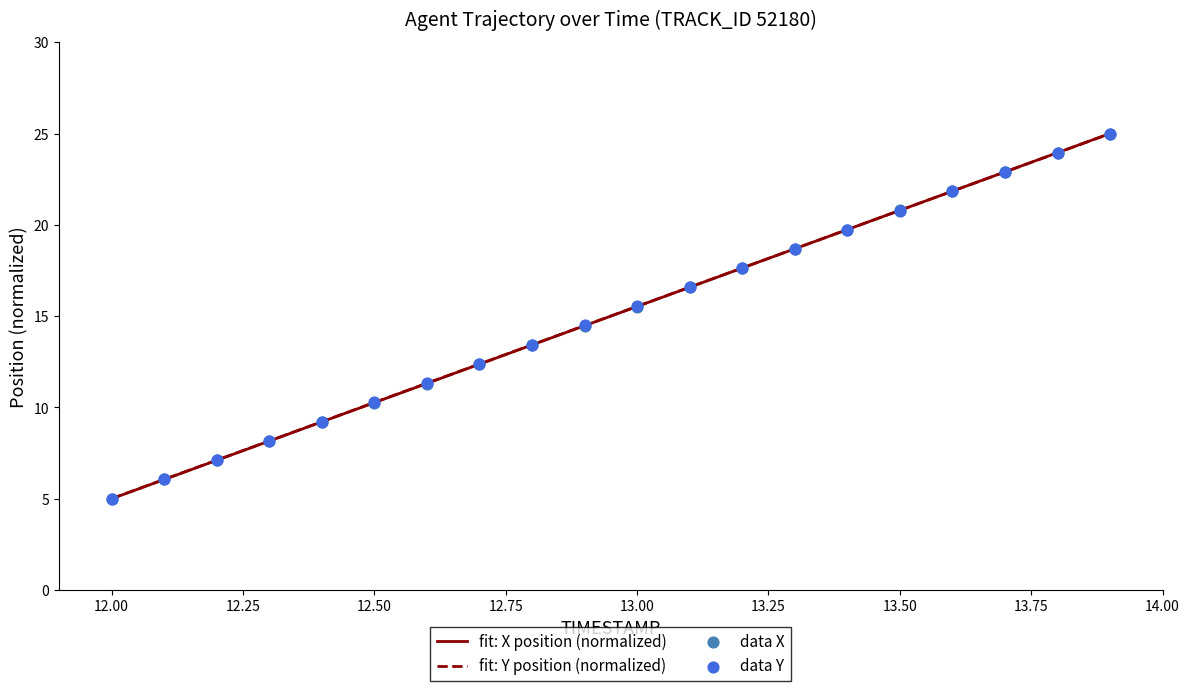

What is the lowest value of the fit: X position (normalized) series?

5.0